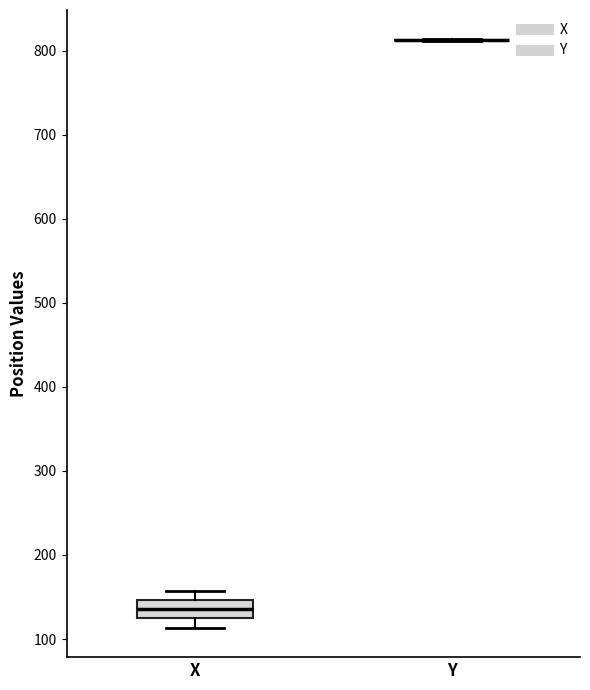

Reading left to right, transcribe this box plot: for each box, give where its median line is, the range the box spans, and where its two whiskers end, as read against the y-axis. The values are not printed on the chart, so give them approximately, as read against the axis.

X: median 140, box 120 to 150, whiskers 110 to 160
Y: box collapsed to a line at 810, whiskers 810 to 810